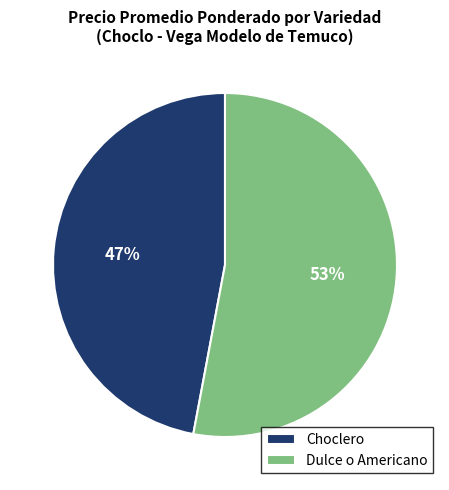

Between Choclero and Dulce o Americano, which is larger?

Dulce o Americano